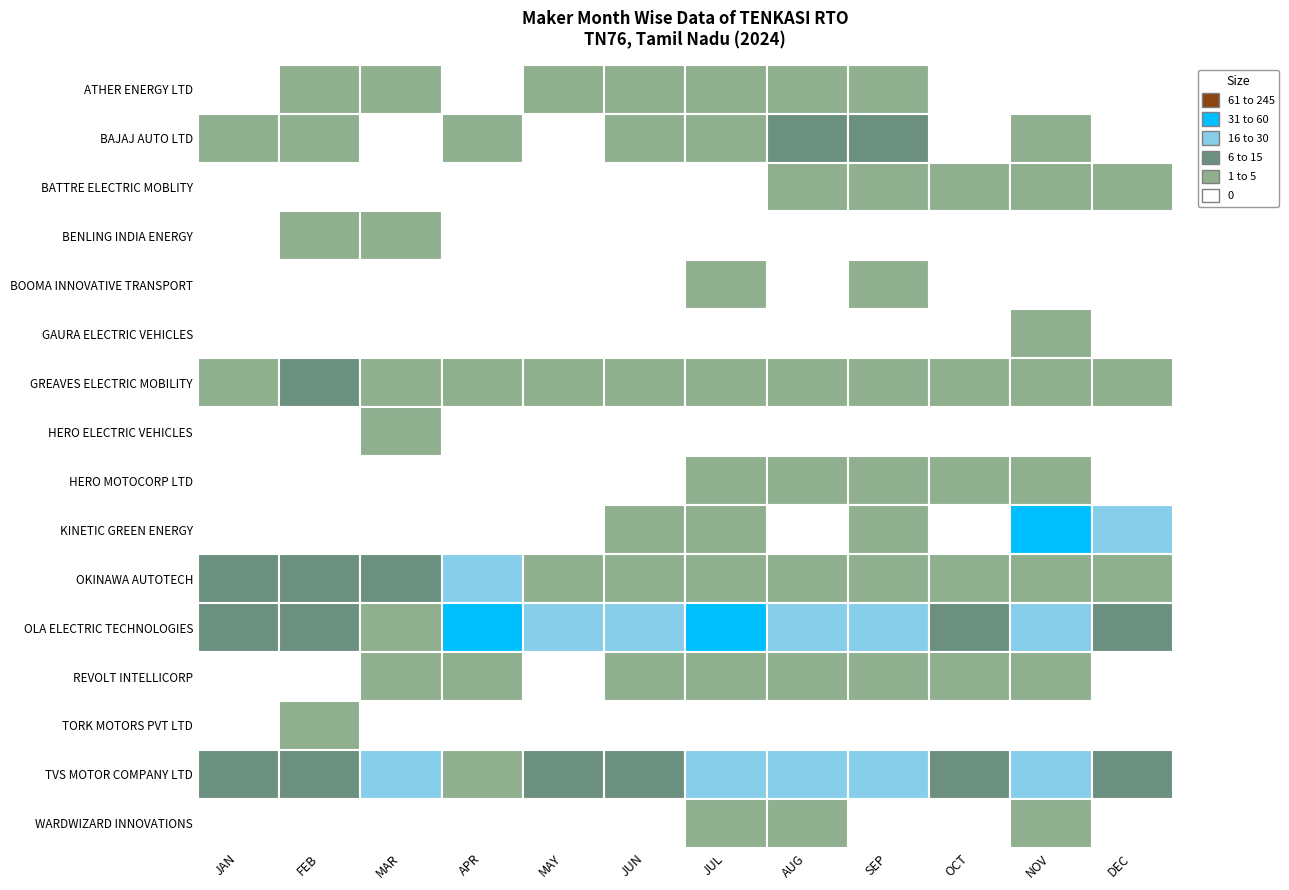

Reading left to right, list all the values displayed in this chart.

ATHER ENERGY LTD: 0	2	2	0	1	1	1	2	1	0	0	0
BAJAJ AUTO LTD: 3	1	0	1	0	1	5	6	6	0	2	0
BATTRE ELECTRIC MOBLITY: 0	0	0	0	0	0	0	1	1	1	1	1
BENLING INDIA ENERGY: 0	1	2	0	0	0	0	0	0	0	0	0
BOOMA INNOVATIVE TRANSPORT: 0	0	0	0	0	0	1	0	1	0	0	0
GAURA ELECTRIC VEHICLES: 0	0	0	0	0	0	0	0	0	0	1	0
GREAVES ELECTRIC MOBILITY: 2	7	2	2	2	1	2	3	2	5	4	3
HERO ELECTRIC VEHICLES: 0	0	1	0	0	0	0	0	0	0	0	0
HERO MOTOCORP LTD: 0	0	0	0	0	0	2	3	2	1	4	0
KINETIC GREEN ENERGY: 0	0	0	0	0	1	1	0	1	0	53	16
OKINAWA AUTOTECH: 15	12	7	18	2	4	3	1	5	4	4	2
OLA ELECTRIC TECHNOLOGIES: 11	13	3	37	24	21	59	22	19	6	20	10
REVOLT INTELLICORP: 0	0	1	2	0	3	4	1	1	1	2	0
TORK MOTORS PVT LTD: 0	1	0	0	0	0	0	0	0	0	0	0
TVS MOTOR COMPANY LTD: 14	9	19	3	6	8	24	16	30	12	18	13
WARDWIZARD INNOVATIONS: 0	0	0	0	0	0	3	3	0	0	1	0